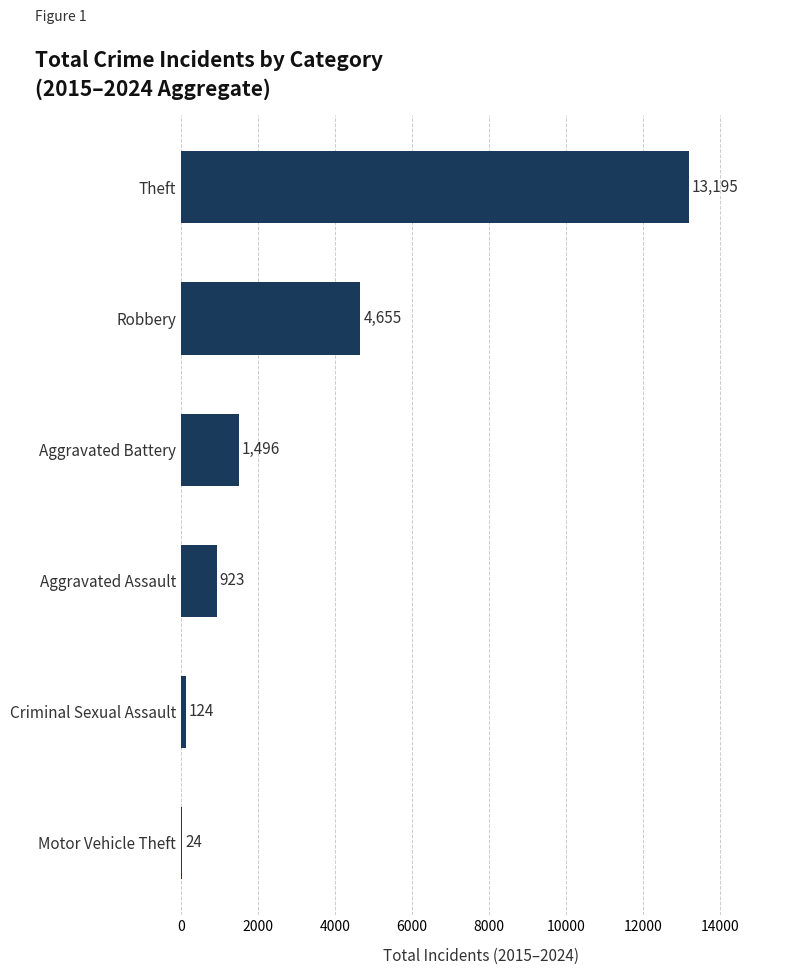

What is the average value?

3403